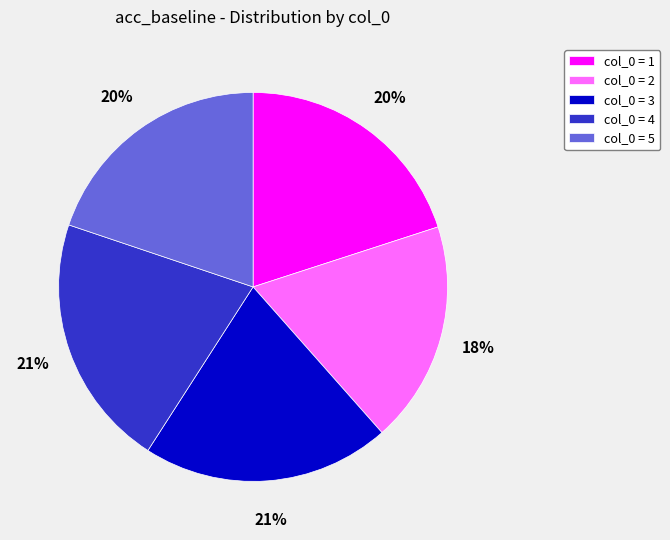

Between col_0 = 2 and col_0 = 5, which is larger?

col_0 = 5